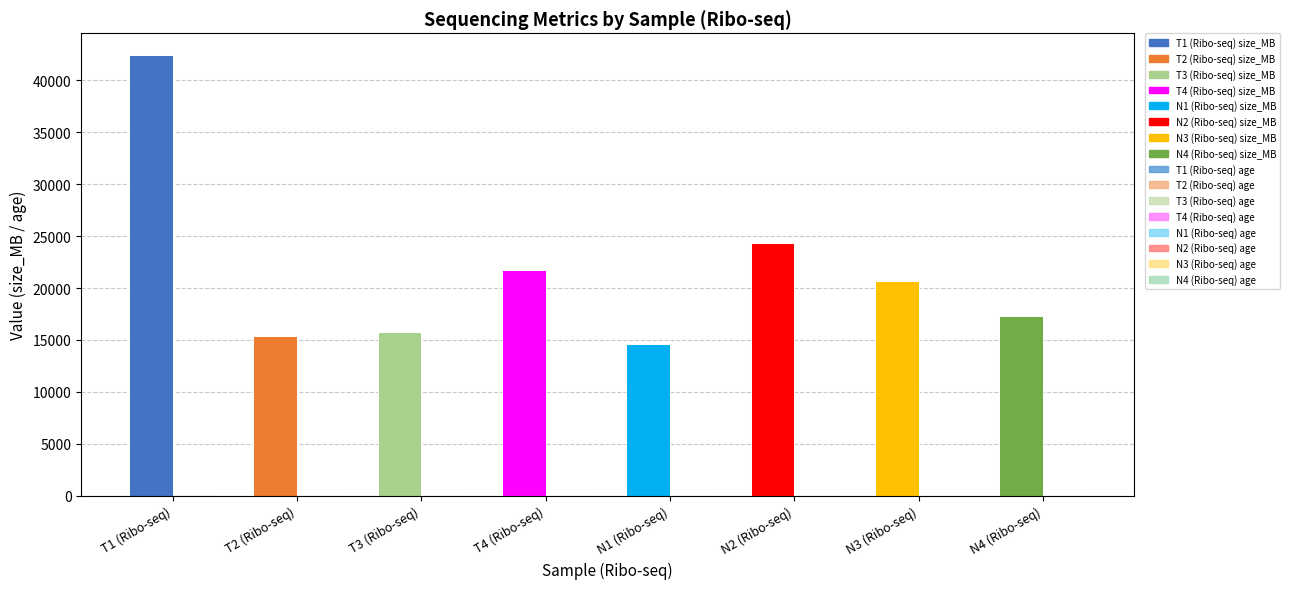

At which category is the sum across all series the highest?

T1 (Ribo-seq)